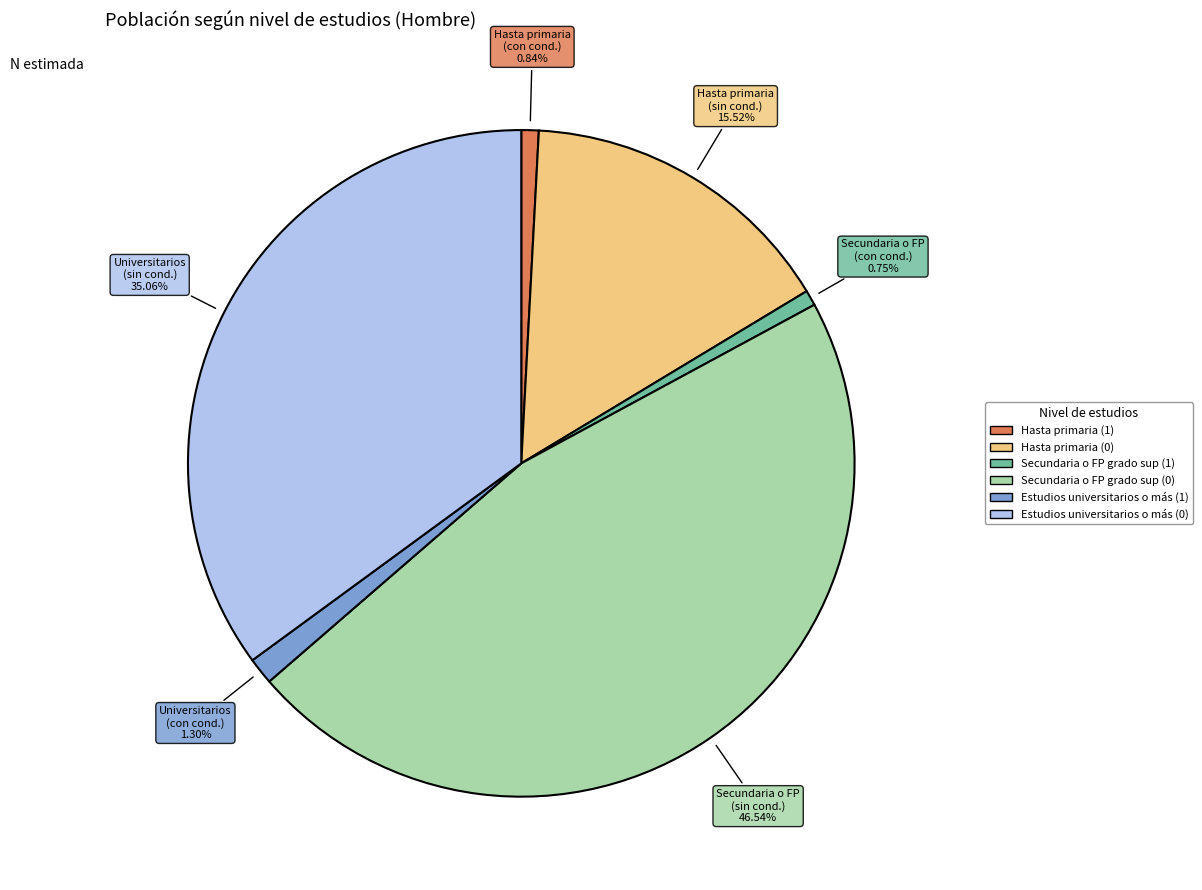

To the nearest percent, what is the difference between the largest and smallest slice percentages?

46%